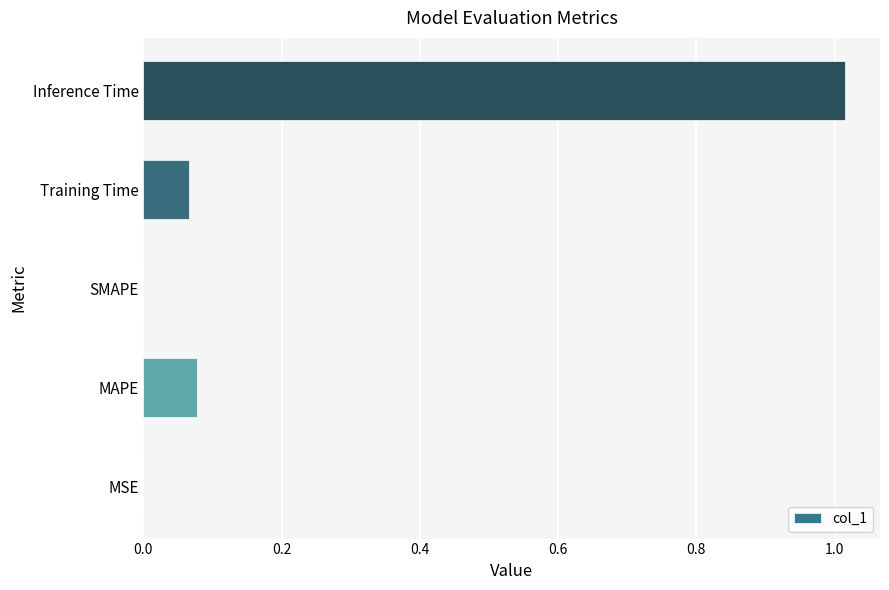

The chart shows a value of 0.0 at SMAPE. True or false?

True